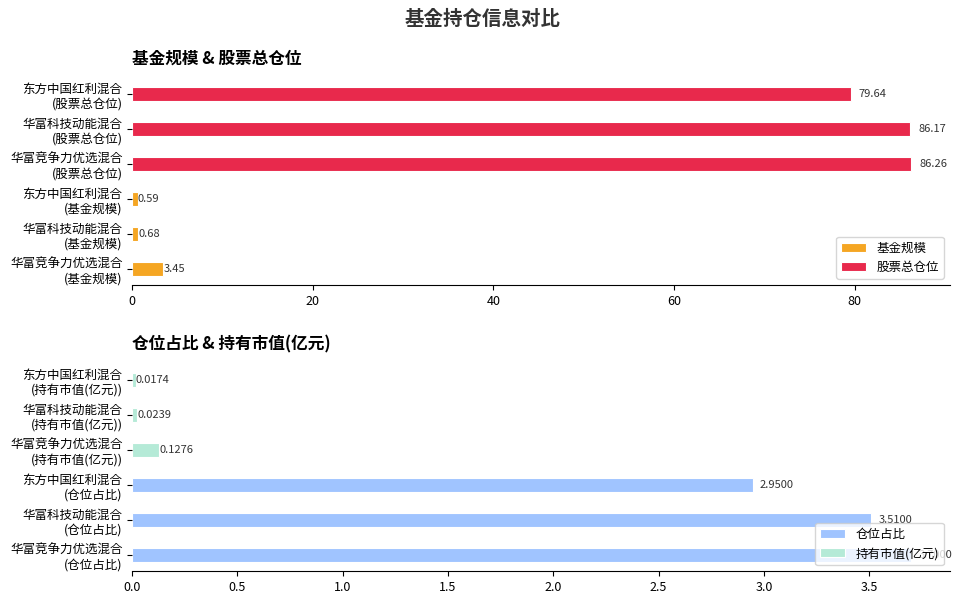

What is the average value of the 仓位占比 series?

3.4